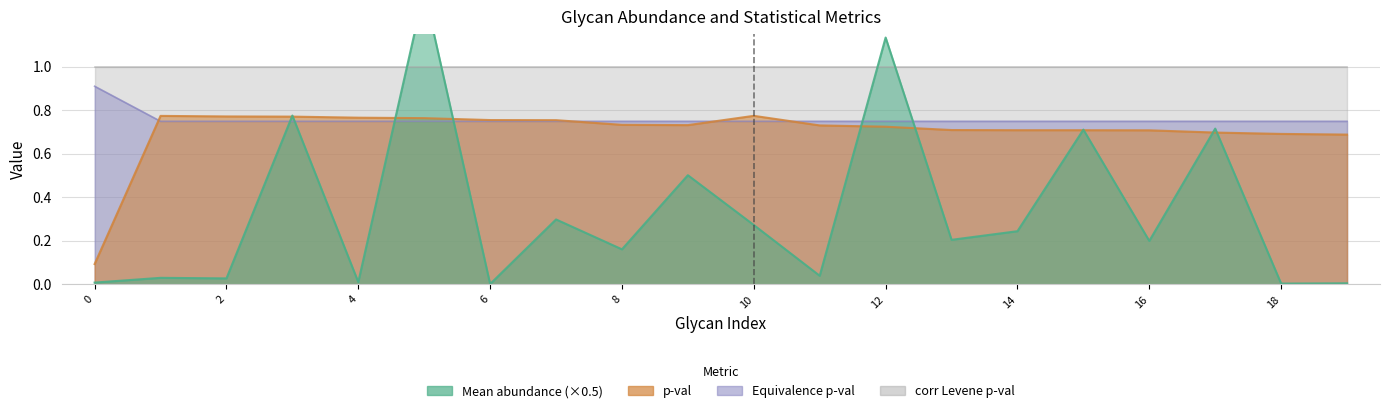

How many intersections are there between Mean abundance and p-val?

10